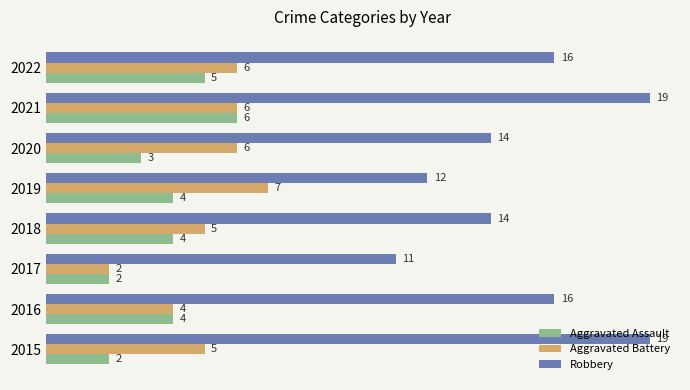

How many data points does each series have?

8